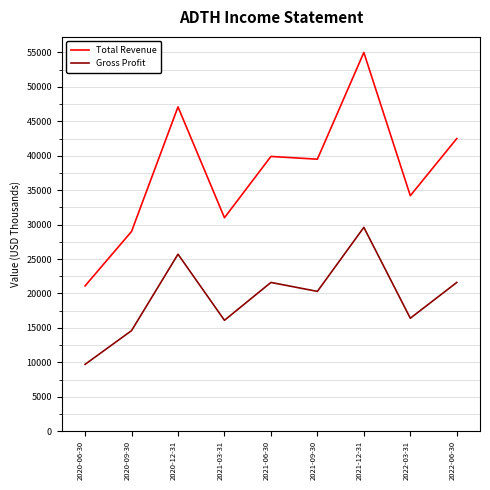

Reading left to right, transcribe all the data shown in this chart.

Total Revenue: 2020-06-30=21100	2020-09-30=29000	2020-12-31=47100	2021-03-31=31000	2021-06-30=39900	2021-09-30=39500	2021-12-31=55000	2022-03-31=34200	2022-06-30=42500
Gross Profit: 2020-06-30=9700	2020-09-30=14600	2020-12-31=25700	2021-03-31=16100	2021-06-30=21600	2021-09-30=20300	2021-12-31=29600	2022-03-31=16400	2022-06-30=21600